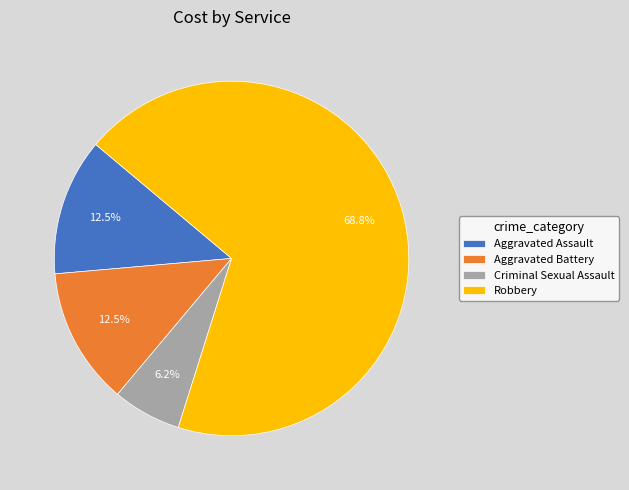

To the nearest percent, what is the average slice percentage?

25%